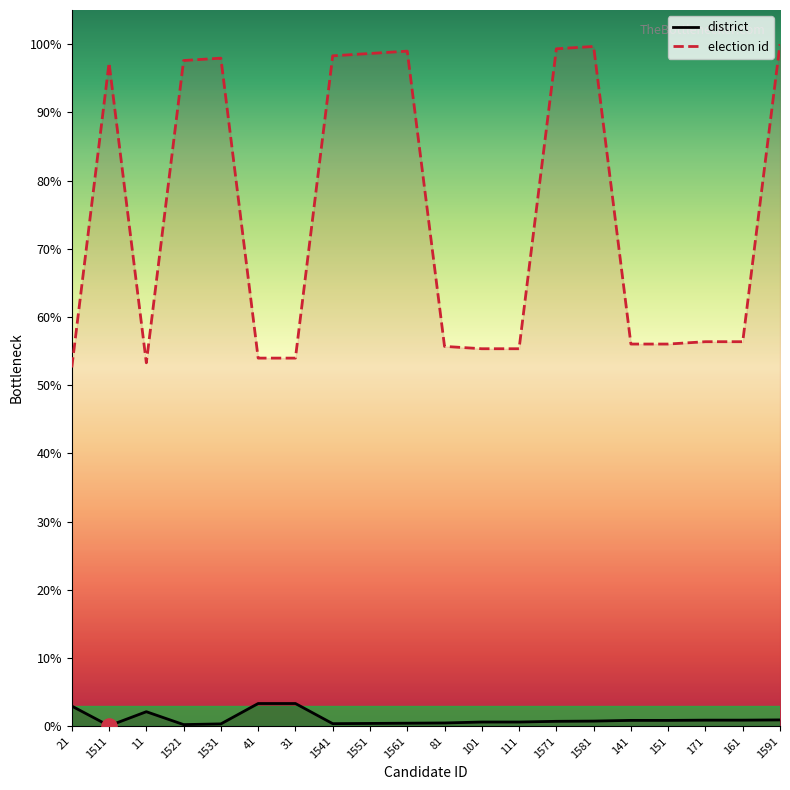

At which category is the sum across all series the highest?

1591